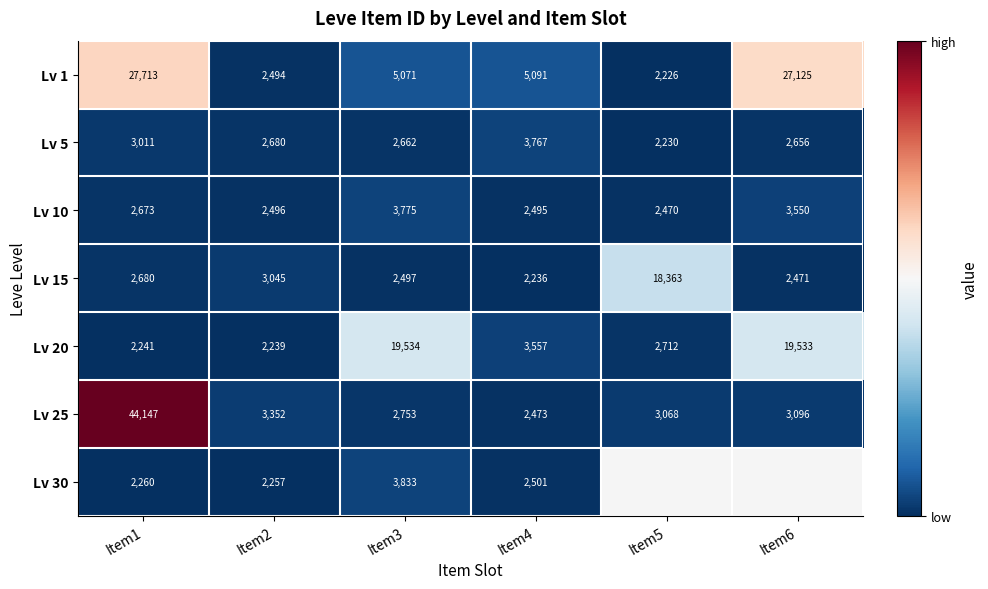

What is the highest value of the Lv 5 series?

3767